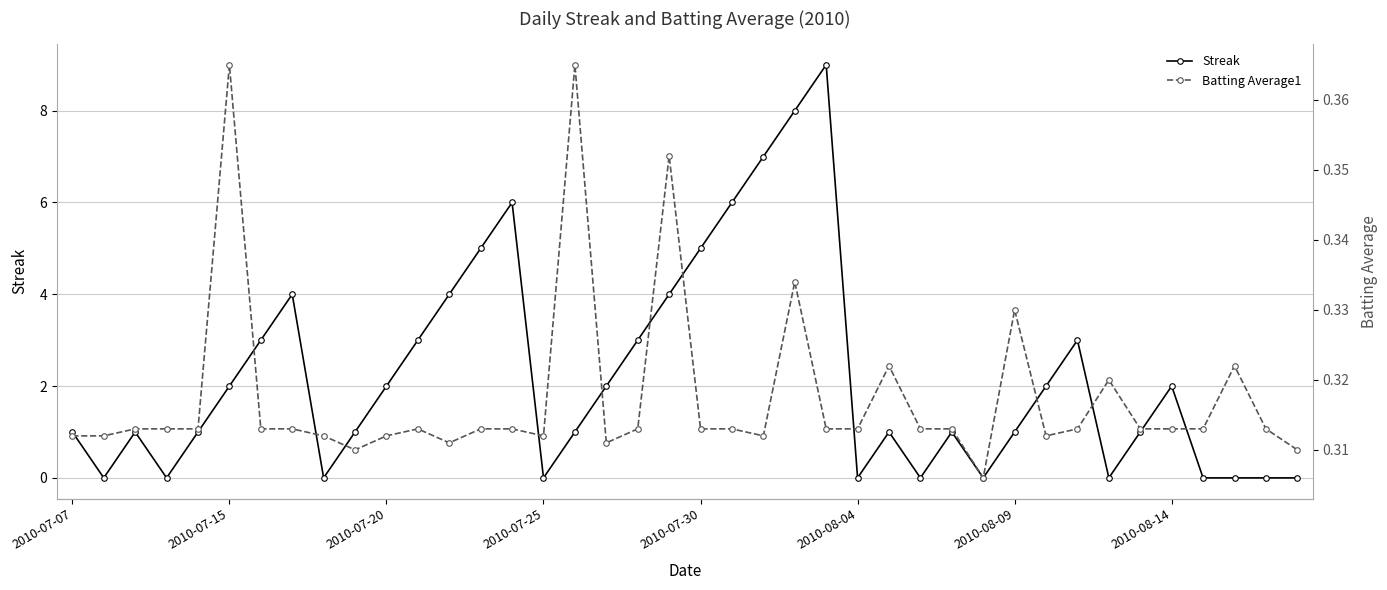

Is this an area chart (filled region under the line)?

No